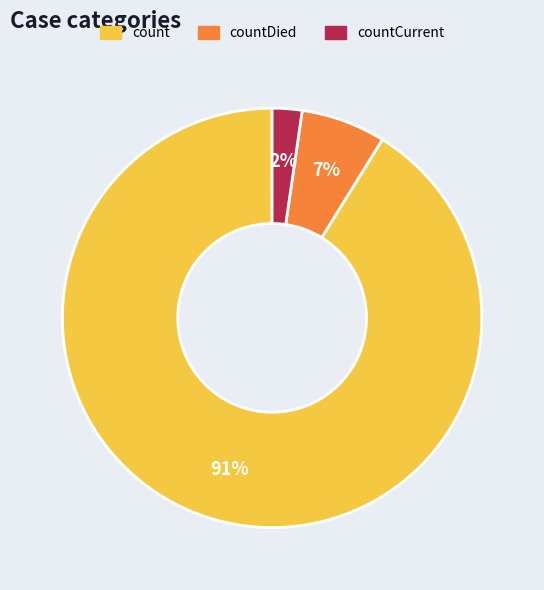

Does any single category account for the majority?

Yes